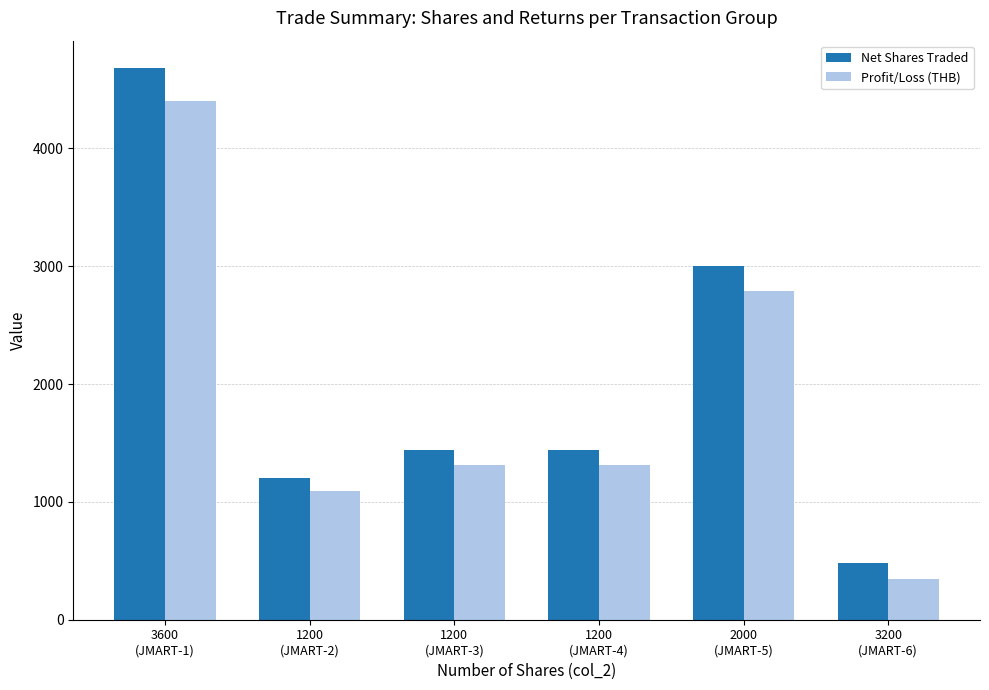

What is the smallest value displayed?

347.6